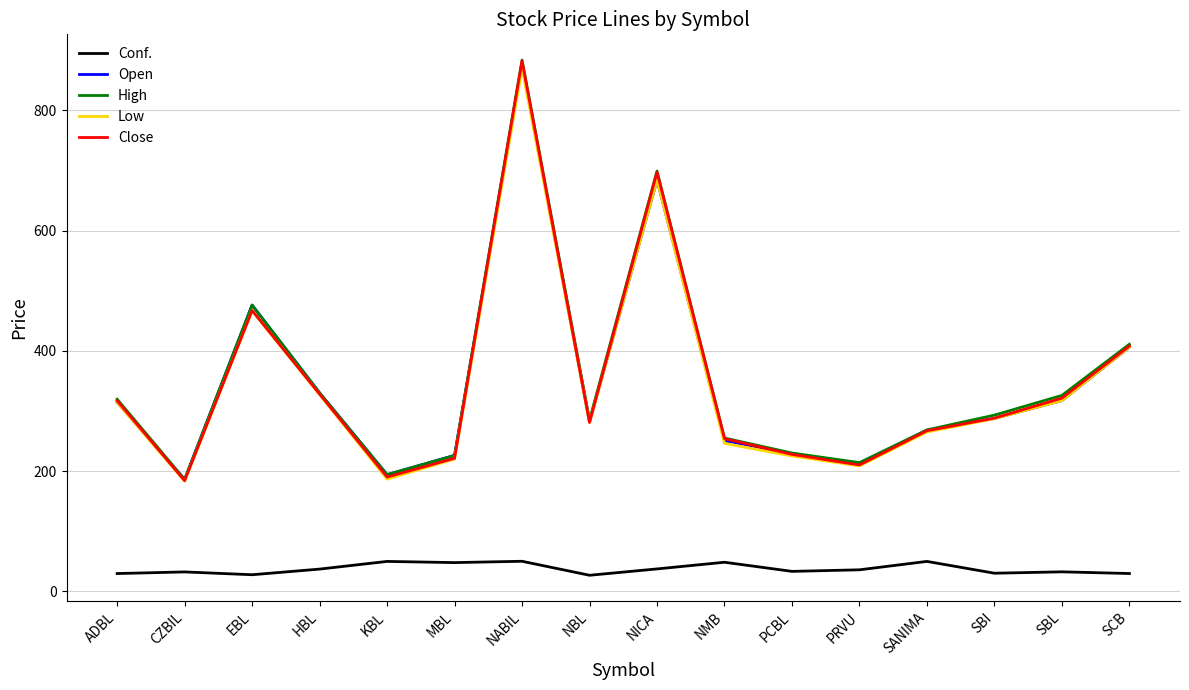

True or false: Open and Conf. intersect in this chart.

False